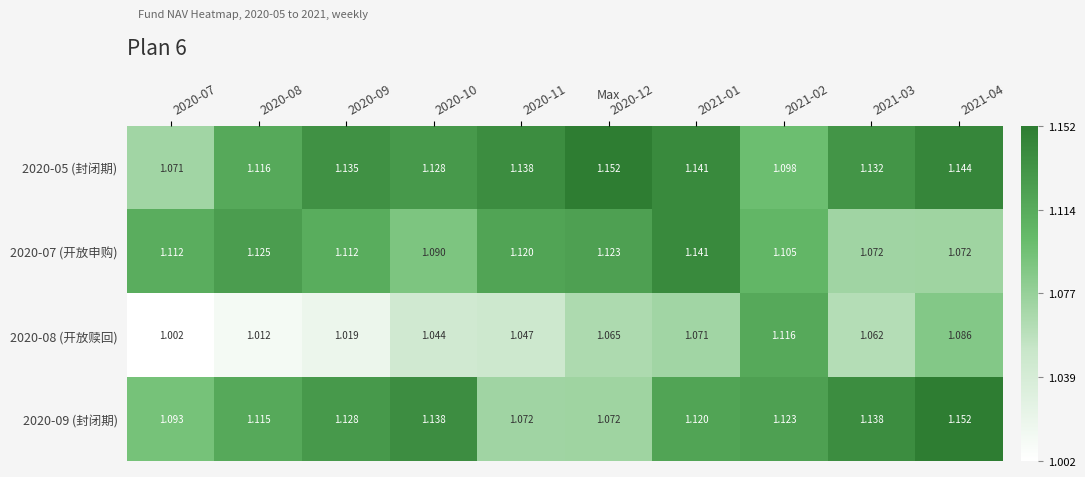

Is the value of 2020-07 (开放申购) at 2020-10 greater than the value of 2020-09 (封闭期) at 2021-04?

No